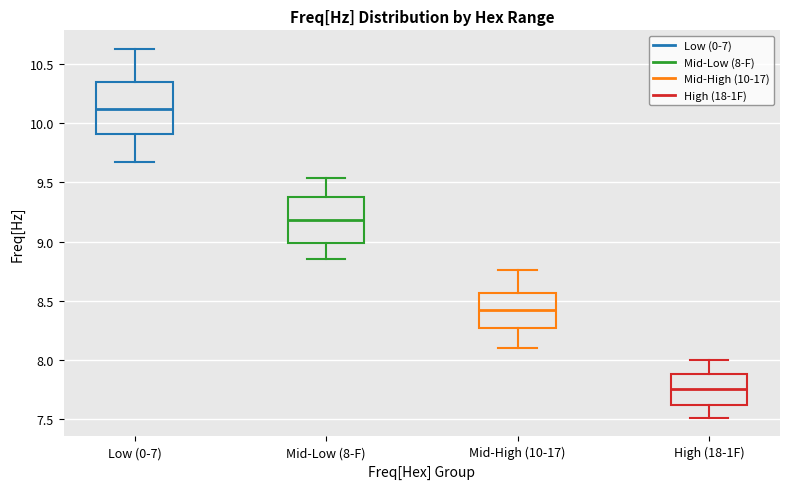

Comparing the boxes themselves (not the whiskers), which one is the tallest?

Low (0-7)